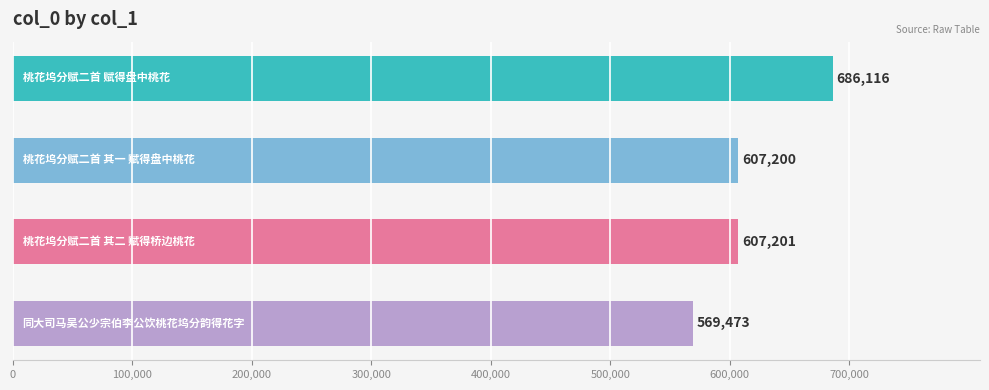

What is the value of the 1st bar from the top?

686116